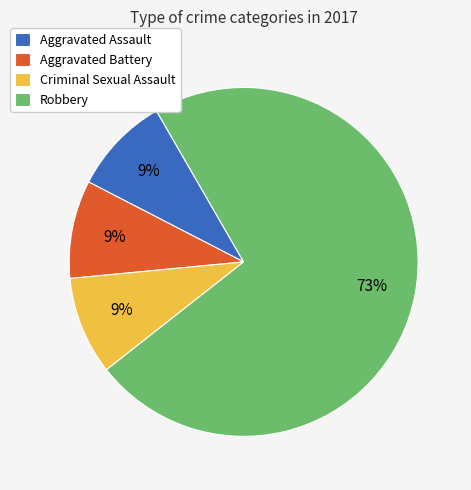

What is the largest slice in the pie chart?

Robbery